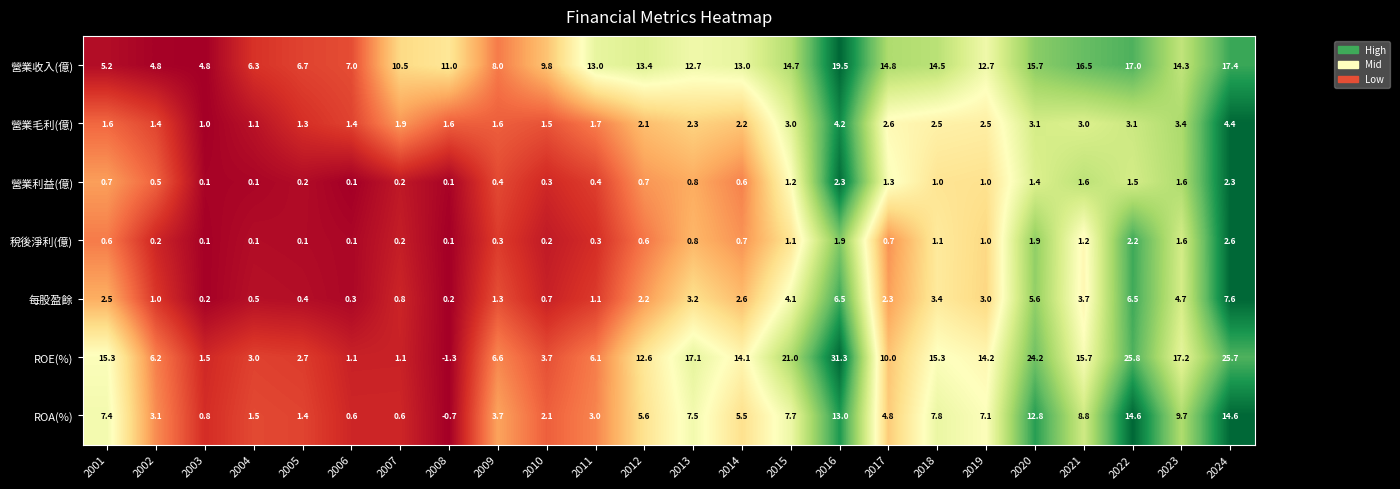

Which series has the largest range (max minus min)?

ROE(%)